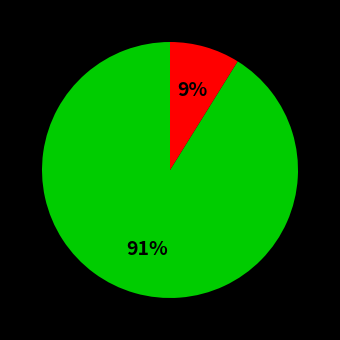

To the nearest percent, what is the average slice percentage?

50%